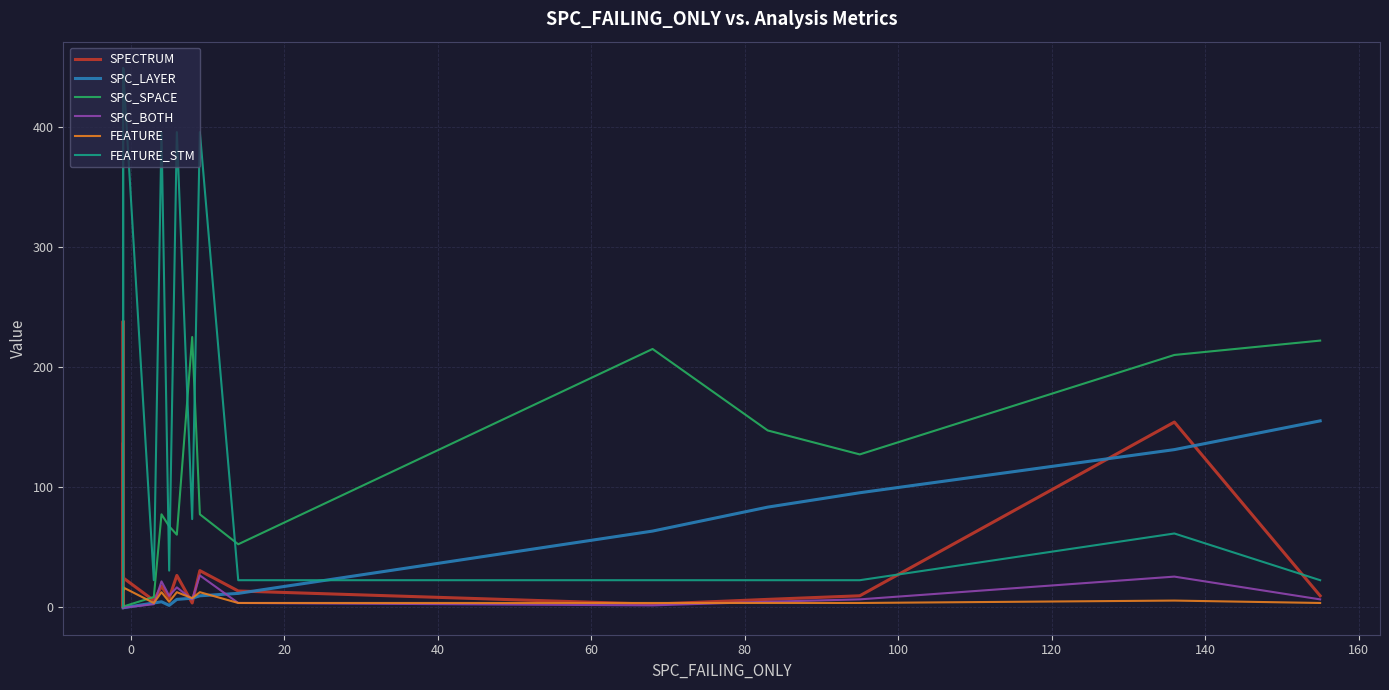

What is the highest value of the SPC_BOTH series?

26